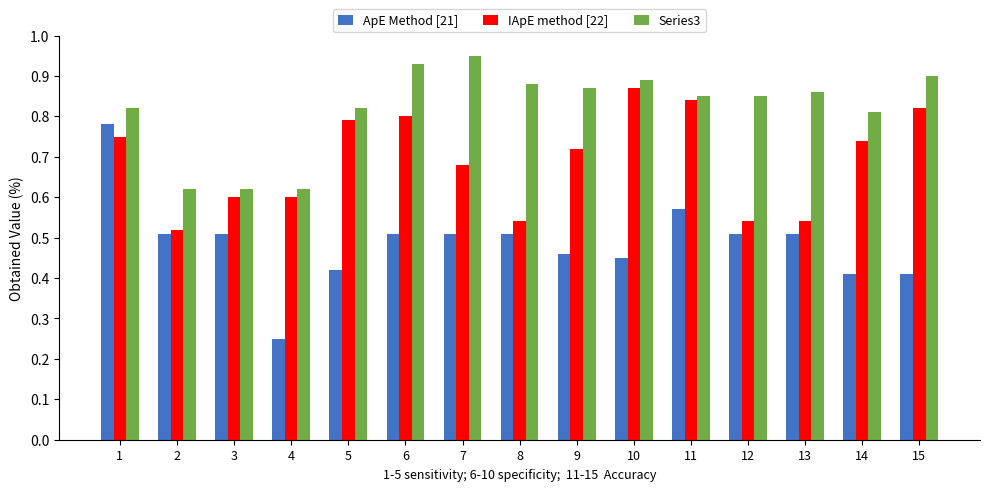

What is the sum of the ApE Method [21] values at 10 and 7?

1.0